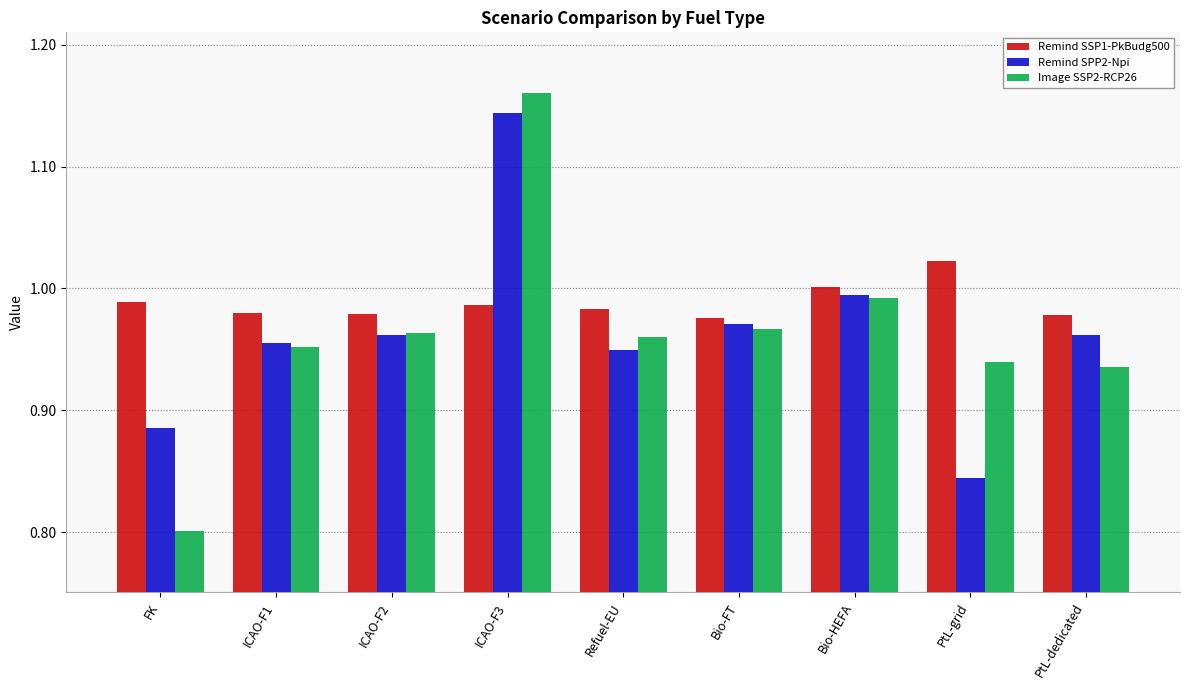

Rank the series at ICAO-F3 from highest to lowest value.

Image SSP2-RCP26, Remind SPP2-Npi, Remind SSP1-PkBudg500